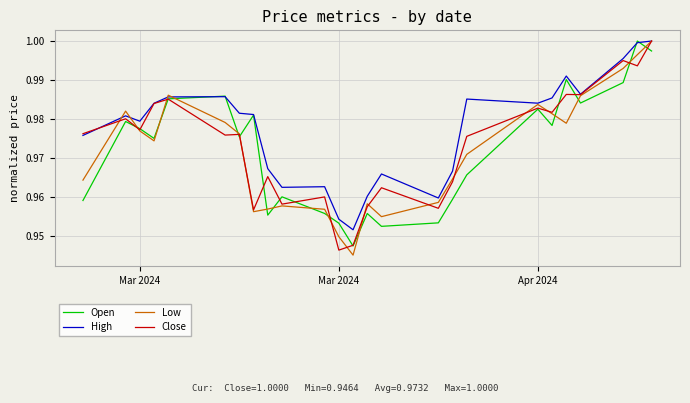

How many lines are shown in the chart?

4